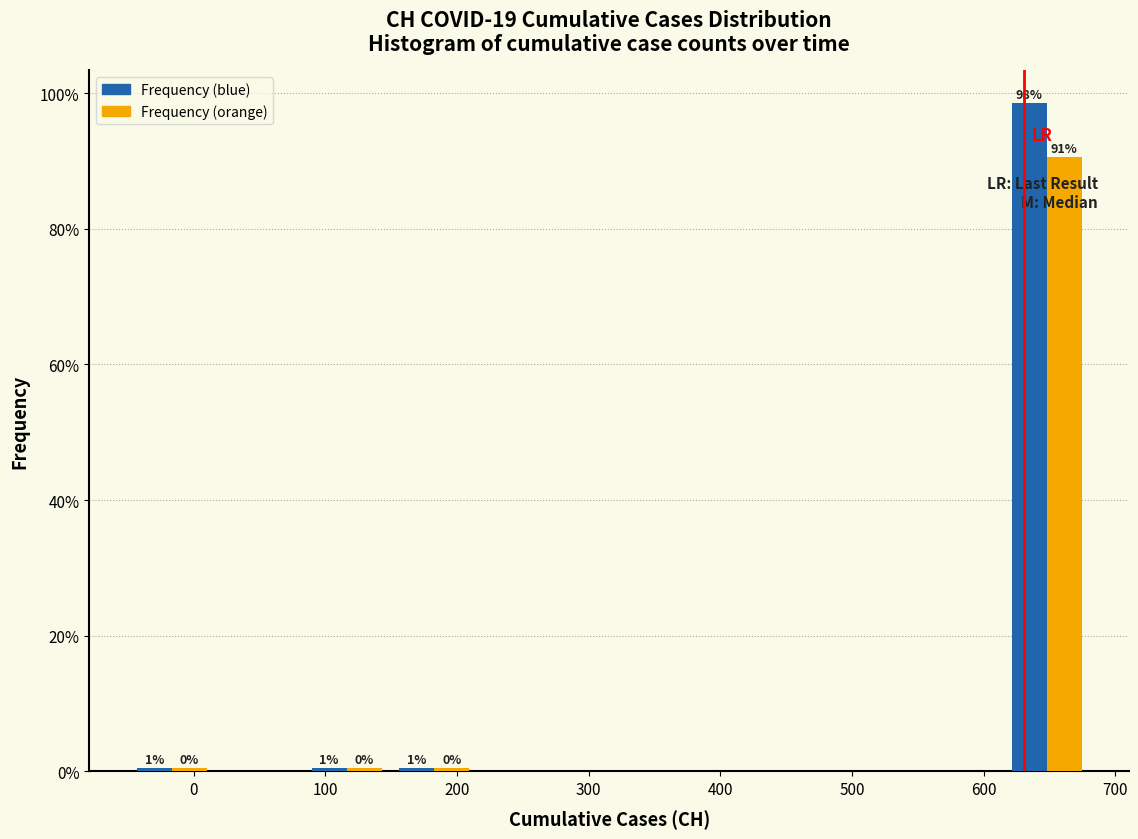

In the Frequency (orange) series, which range on the x-axis has the tallest bar?

610 to 680